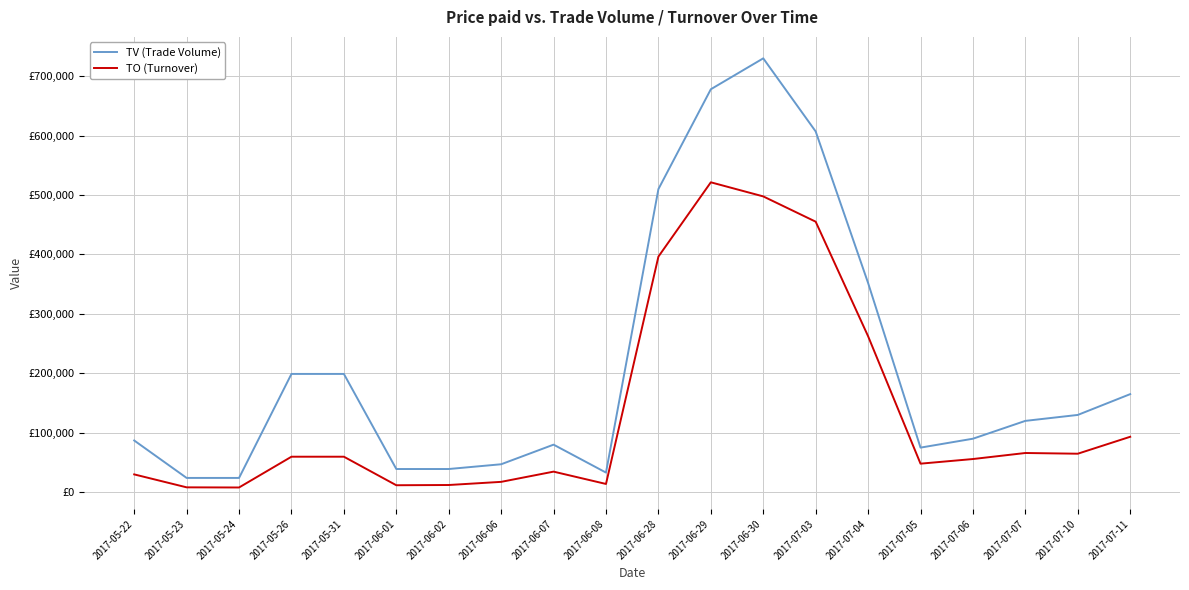

What is the difference between the TO (Turnover) values at 2017-06-30 and 2017-07-11?

404450